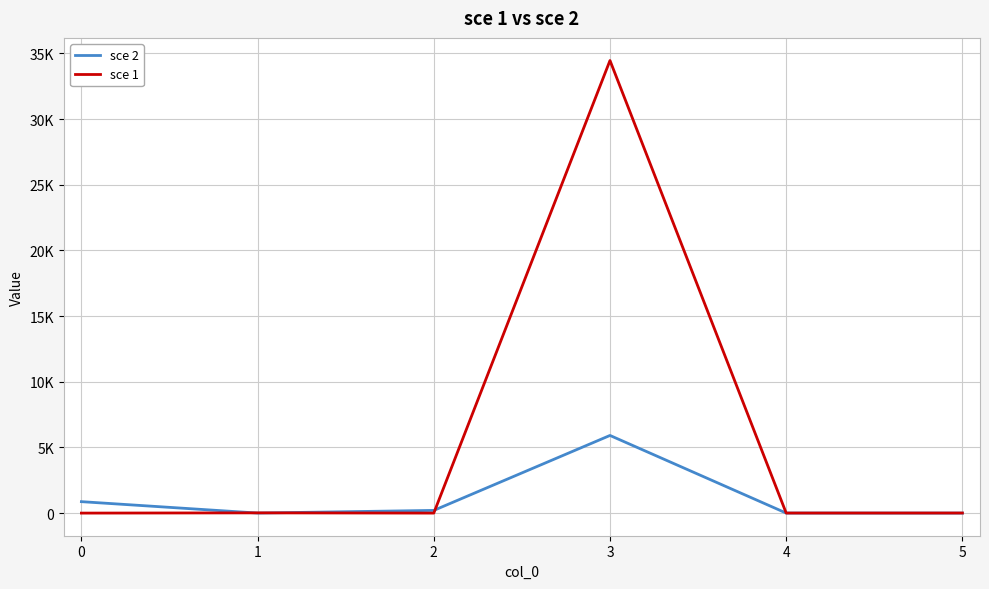

Reading right to left, extract all data points from this chart.

sce 2: 0.1	2.5	5911.3	204.4	3.0	870.8
sce 1: 5.9	4.2	34456.4	0.0	17.4	0.0